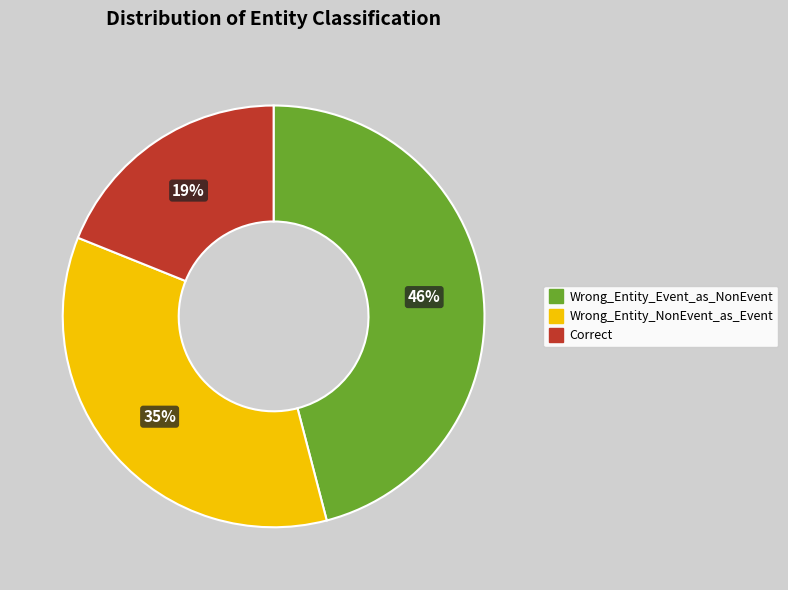

What percentage is the Correct slice, to the nearest percent?

19%